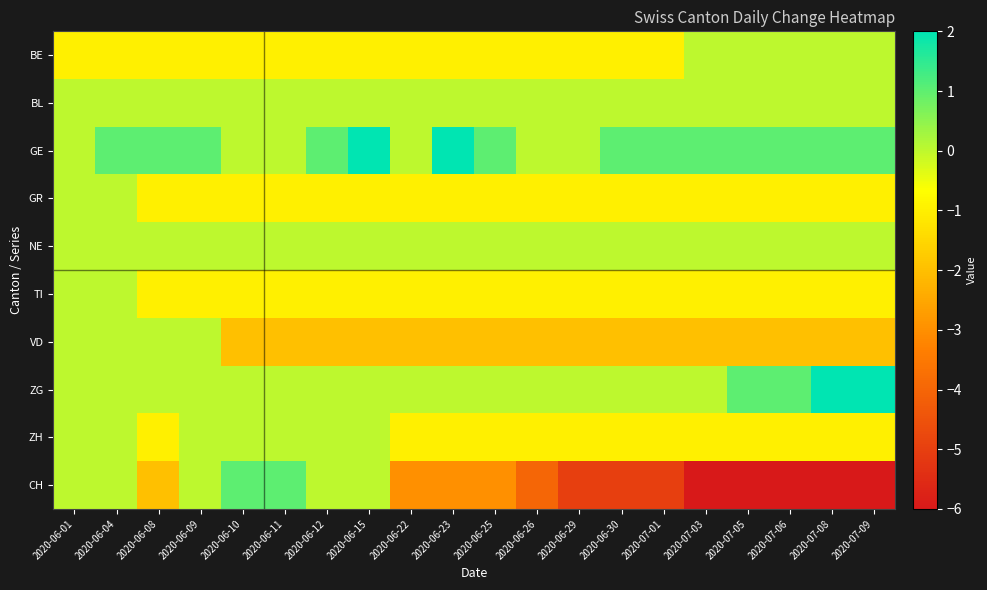

Reading left to right, list all the values displayed in this chart.

BE: 2020-06-01=-1	2020-06-04=-1	2020-06-08=-1	2020-06-09=-1	2020-06-10=-1	2020-06-11=-1	2020-06-12=-1	2020-06-15=-1	2020-06-22=-1	2020-06-23=-1	2020-06-25=-1	2020-06-26=-1	2020-06-29=-1	2020-06-30=-1	2020-07-01=-1	2020-07-03=0	2020-07-05=0	2020-07-06=0	2020-07-08=0	2020-07-09=0
BL: 2020-06-01=0	2020-06-04=0	2020-06-08=0	2020-06-09=0	2020-06-10=0	2020-06-11=0	2020-06-12=0	2020-06-15=0	2020-06-22=0	2020-06-23=0	2020-06-25=0	2020-06-26=0	2020-06-29=0	2020-06-30=0	2020-07-01=0	2020-07-03=0	2020-07-05=0	2020-07-06=0	2020-07-08=0	2020-07-09=0
GE: 2020-06-01=0	2020-06-04=1	2020-06-08=1	2020-06-09=1	2020-06-10=0	2020-06-11=0	2020-06-12=1	2020-06-15=2	2020-06-22=0	2020-06-23=2	2020-06-25=1	2020-06-26=0	2020-06-29=0	2020-06-30=1	2020-07-01=1	2020-07-03=1	2020-07-05=1	2020-07-06=1	2020-07-08=1	2020-07-09=1
GR: 2020-06-01=0	2020-06-04=0	2020-06-08=-1	2020-06-09=-1	2020-06-10=-1	2020-06-11=-1	2020-06-12=-1	2020-06-15=-1	2020-06-22=-1	2020-06-23=-1	2020-06-25=-1	2020-06-26=-1	2020-06-29=-1	2020-06-30=-1	2020-07-01=-1	2020-07-03=-1	2020-07-05=-1	2020-07-06=-1	2020-07-08=-1	2020-07-09=-1
NE: 2020-06-01=0	2020-06-04=0	2020-06-08=0	2020-06-09=0	2020-06-10=0	2020-06-11=0	2020-06-12=0	2020-06-15=0	2020-06-22=0	2020-06-23=0	2020-06-25=0	2020-06-26=0	2020-06-29=0	2020-06-30=0	2020-07-01=0	2020-07-03=0	2020-07-05=0	2020-07-06=0	2020-07-08=0	2020-07-09=0
TI: 2020-06-01=0	2020-06-04=0	2020-06-08=-1	2020-06-09=-1	2020-06-10=-1	2020-06-11=-1	2020-06-12=-1	2020-06-15=-1	2020-06-22=-1	2020-06-23=-1	2020-06-25=-1	2020-06-26=-1	2020-06-29=-1	2020-06-30=-1	2020-07-01=-1	2020-07-03=-1	2020-07-05=-1	2020-07-06=-1	2020-07-08=-1	2020-07-09=-1
VD: 2020-06-01=0	2020-06-04=0	2020-06-08=0	2020-06-09=0	2020-06-10=-2	2020-06-11=-2	2020-06-12=-2	2020-06-15=-2	2020-06-22=-2	2020-06-23=-2	2020-06-25=-2	2020-06-26=-2	2020-06-29=-2	2020-06-30=-2	2020-07-01=-2	2020-07-03=-2	2020-07-05=-2	2020-07-06=-2	2020-07-08=-2	2020-07-09=-2
ZG: 2020-06-01=0	2020-06-04=0	2020-06-08=0	2020-06-09=0	2020-06-10=0	2020-06-11=0	2020-06-12=0	2020-06-15=0	2020-06-22=0	2020-06-23=0	2020-06-25=0	2020-06-26=0	2020-06-29=0	2020-06-30=0	2020-07-01=0	2020-07-03=0	2020-07-05=1	2020-07-06=1	2020-07-08=2	2020-07-09=2
ZH: 2020-06-01=0	2020-06-04=0	2020-06-08=-1	2020-06-09=0	2020-06-10=0	2020-06-11=0	2020-06-12=0	2020-06-15=0	2020-06-22=-1	2020-06-23=-1	2020-06-25=-1	2020-06-26=-1	2020-06-29=-1	2020-06-30=-1	2020-07-01=-1	2020-07-03=-1	2020-07-05=-1	2020-07-06=-1	2020-07-08=-1	2020-07-09=-1
CH: 2020-06-01=0	2020-06-04=0	2020-06-08=-2	2020-06-09=0	2020-06-10=1	2020-06-11=1	2020-06-12=0	2020-06-15=0	2020-06-22=-3	2020-06-23=-3	2020-06-25=-3	2020-06-26=-4	2020-06-29=-5	2020-06-30=-5	2020-07-01=-5	2020-07-03=-6	2020-07-05=-6	2020-07-06=-6	2020-07-08=-6	2020-07-09=-6